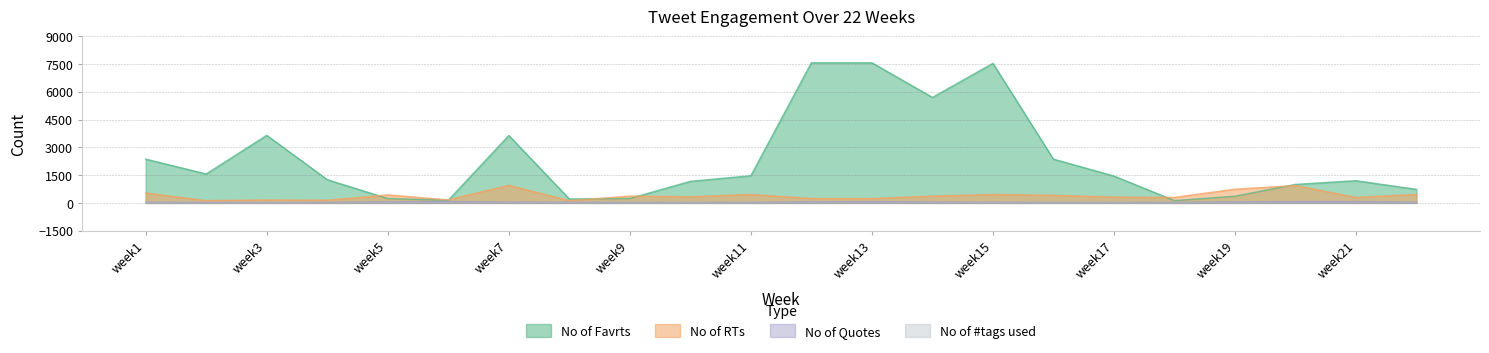

Reading right to left, what are all the values shown in this chart?

No of Favrts: week22=732	week21=1200	week20=999	week19=362	week18=125	week17=1452	week16=2365	week15=7536	week14=5698	week13=7569	week12=7569	week11=1469	week10=1165	week9=239	week8=213	week7=3641	week6=144	week5=236	week4=1255	week3=3651	week2=1563	week1=2365
No of RTs: week22=462	week21=296	week20=938	week19=741	week18=298	week17=315	week16=415	week15=458	week14=369	week13=236	week12=236	week11=458	week10=332	week9=369	week8=123	week7=951	week6=165	week5=432	week4=147	week3=159	week2=123	week1=536
No of Quotes: week22=41	week21=72	week20=72	week19=58	week18=28	week17=24	week16=26	week15=35	week14=41	week13=72	week12=58	week11=28	week10=24	week9=26	week8=35	week7=41	week6=72	week5=58	week4=28	week3=24	week2=26	week1=35
No of #tags used: week22=5	week21=3	week20=4	week19=5	week18=2	week17=4	week16=2	week15=3	week14=3	week13=4	week12=5	week11=2	week10=4	week9=2	week8=3	week7=3	week6=4	week5=5	week4=2	week3=4	week2=2	week1=3